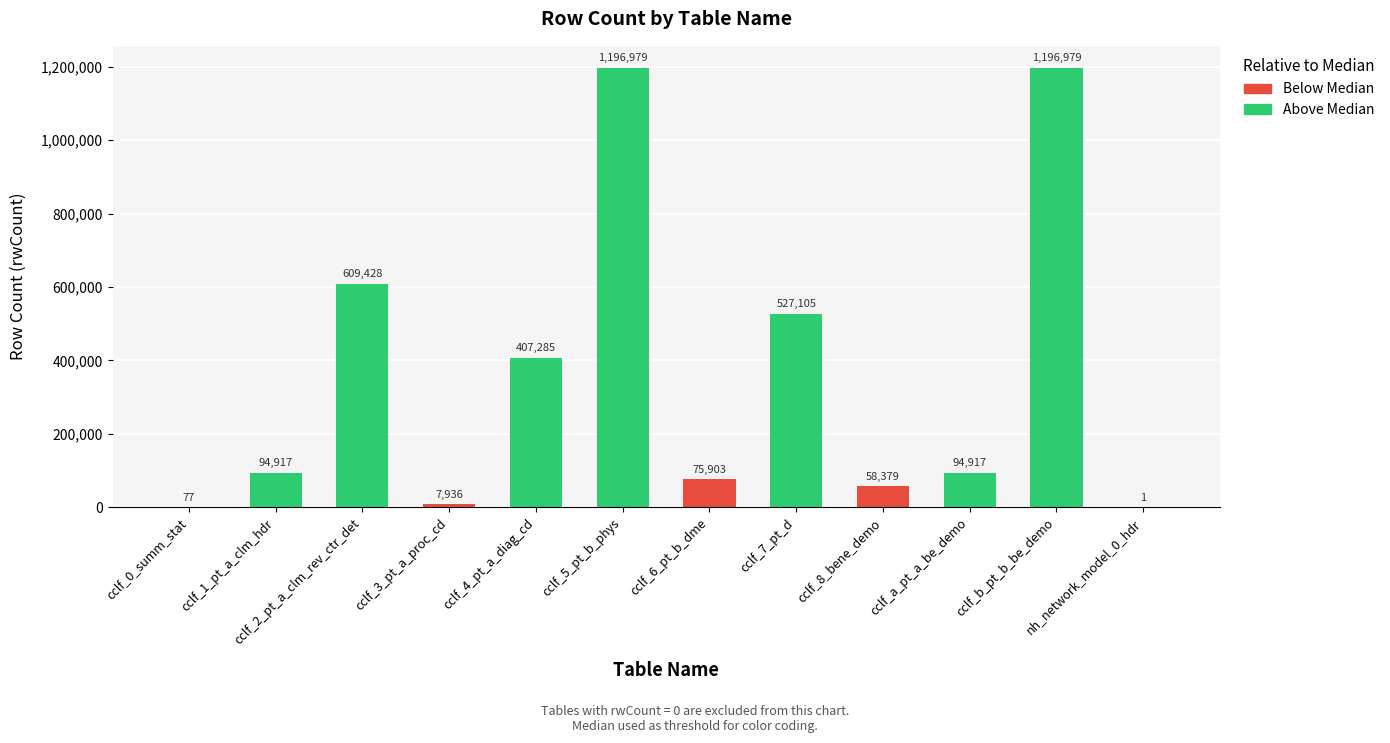

The value at cclf_7_pt_d is 527105. True or false?

True